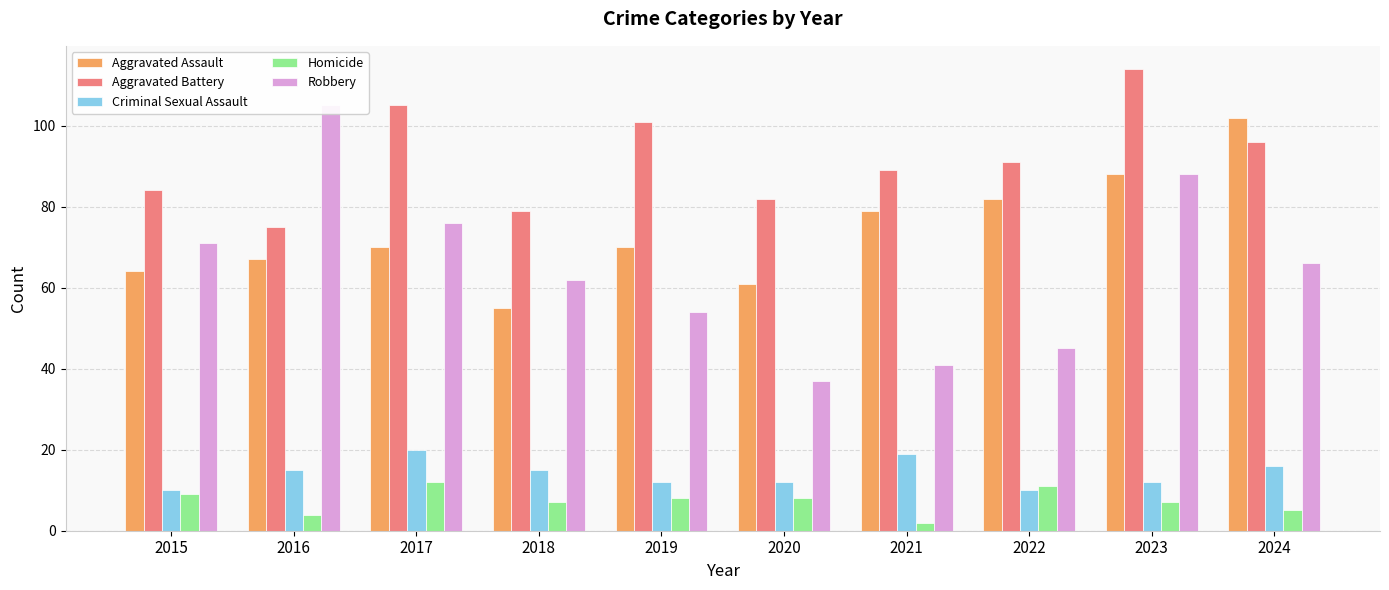

Reading left to right, what are all the values shown in this chart?

Aggravated Assault: 2015=64	2016=67	2017=70	2018=55	2019=70	2020=61	2021=79	2022=82	2023=88	2024=102
Aggravated Battery: 2015=84	2016=75	2017=105	2018=79	2019=101	2020=82	2021=89	2022=91	2023=114	2024=96
Criminal Sexual Assault: 2015=10	2016=15	2017=20	2018=15	2019=12	2020=12	2021=19	2022=10	2023=12	2024=16
Homicide: 2015=9	2016=4	2017=12	2018=7	2019=8	2020=8	2021=2	2022=11	2023=7	2024=5
Robbery: 2015=71	2016=105	2017=76	2018=62	2019=54	2020=37	2021=41	2022=45	2023=88	2024=66